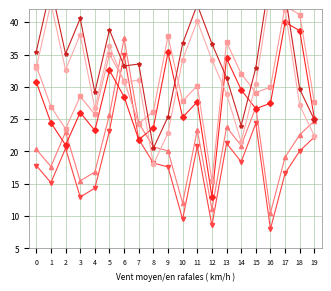

What value does the Row0_mid series have at 18?

38.7